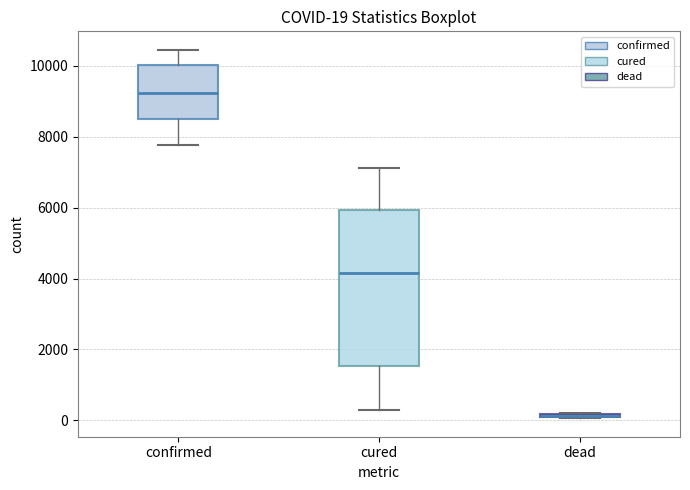

Which box is the tallest, from its lower edge to its upper edge?

cured